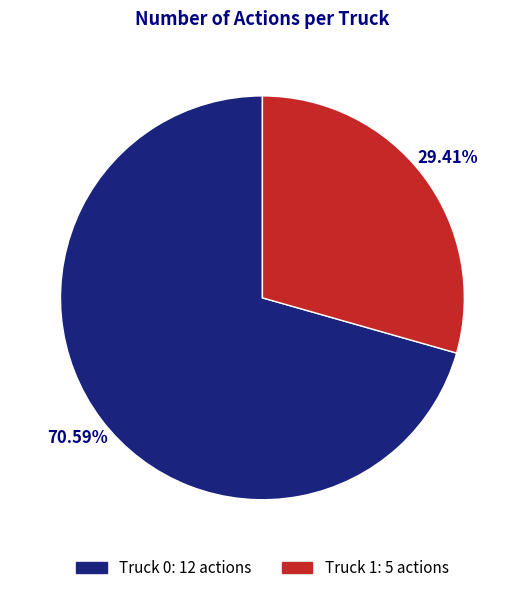

True or false: Truck 1 accounts for 29% of the total.

True